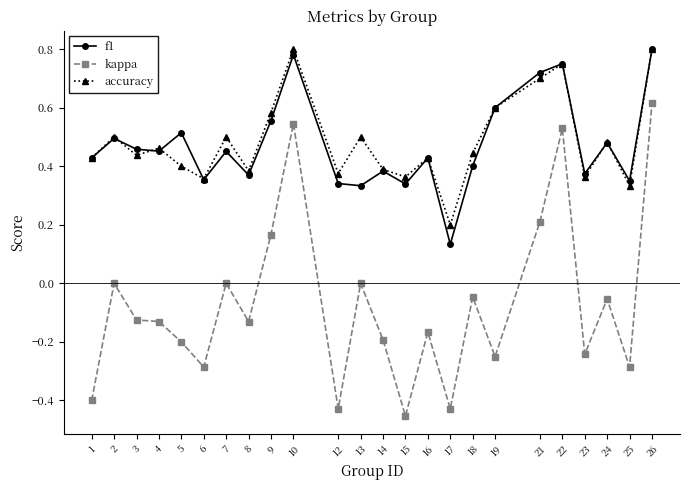

Which series has the widest spread of values?

kappa